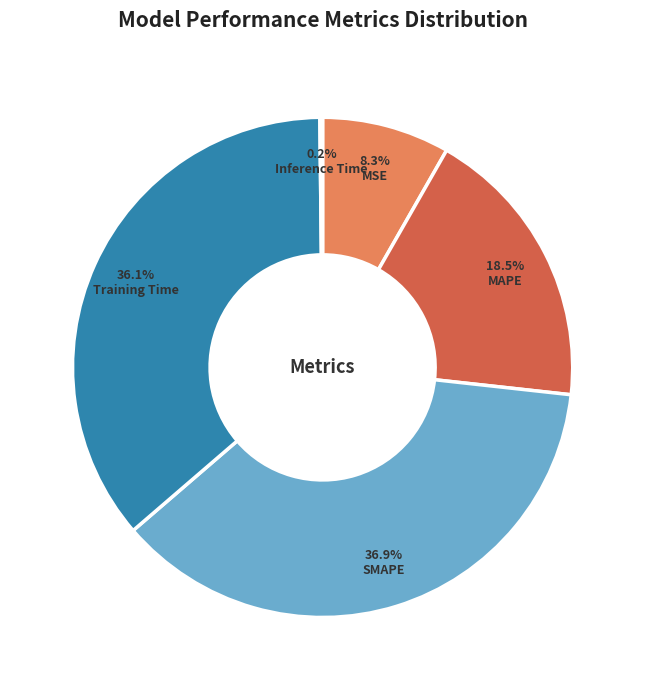

Is MSE the majority of the pie?

No